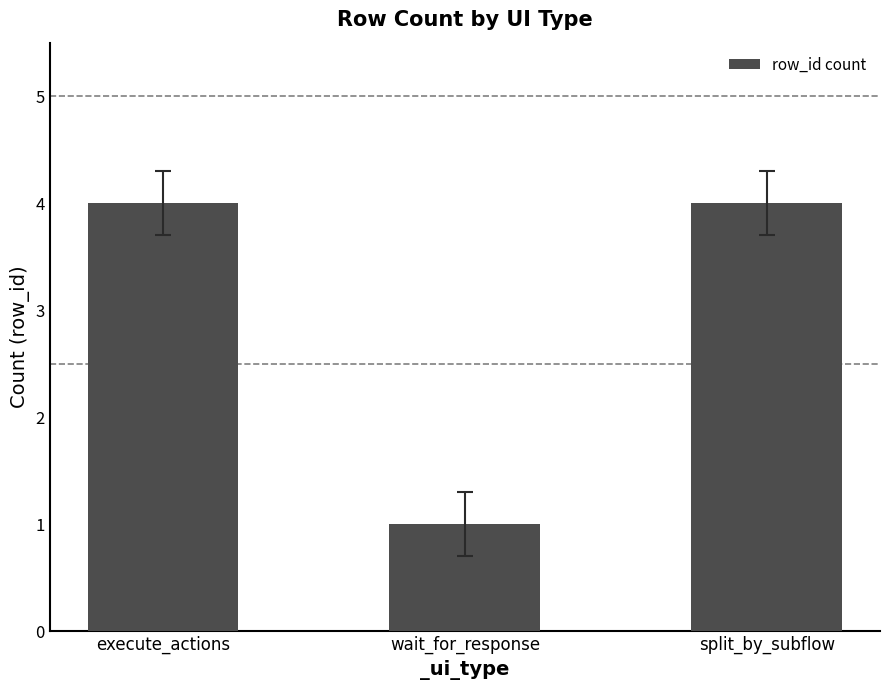

Count the number of categories in the chart.

3